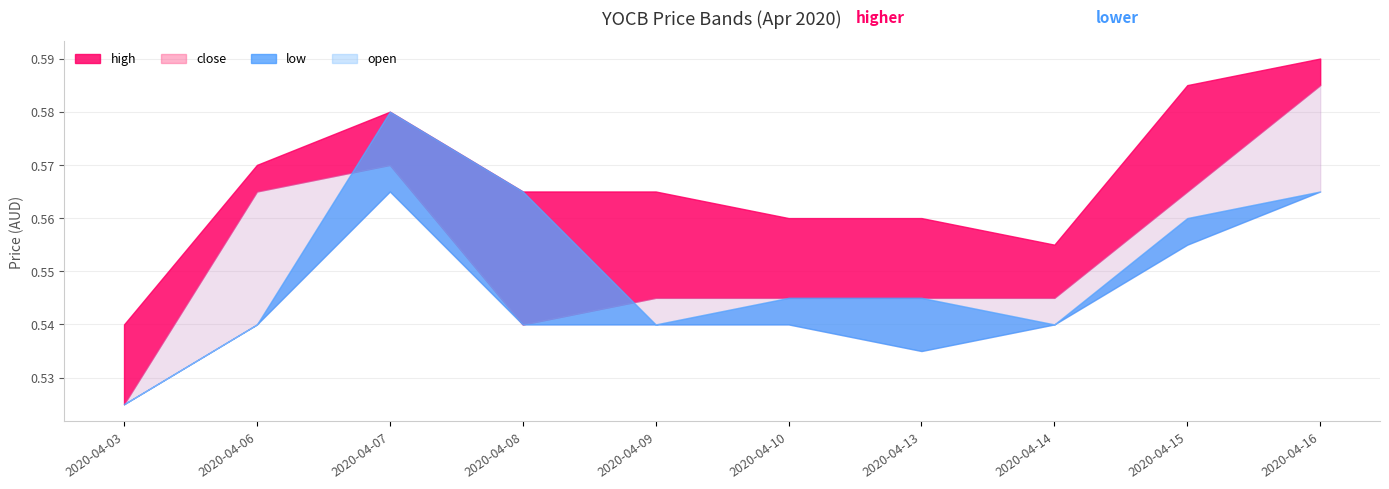

What is the approximate value of low at 2020-04-10?

0.5